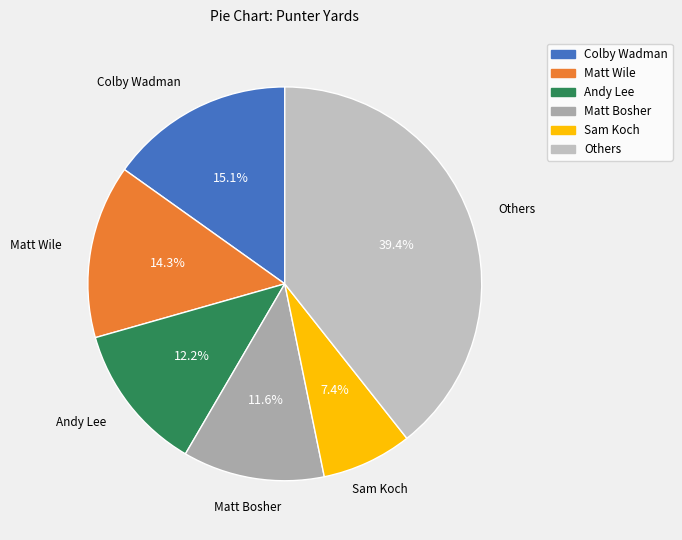

How many slices are in this pie chart?

6